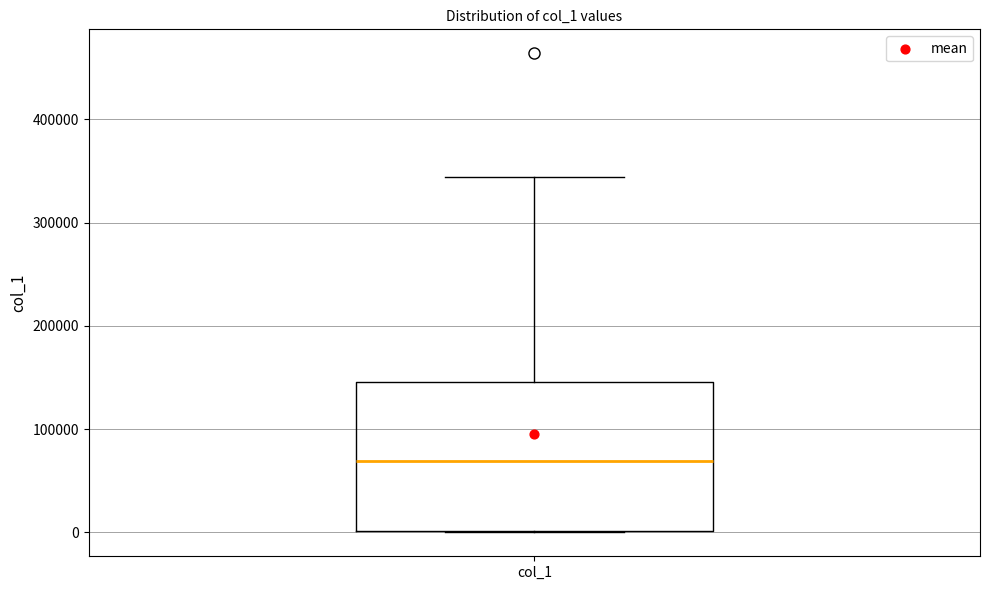

Where is the lower edge of the box for col_1 on the y-axis? The values are not printed on the chart, so give them approximately, as read against the axis.

0